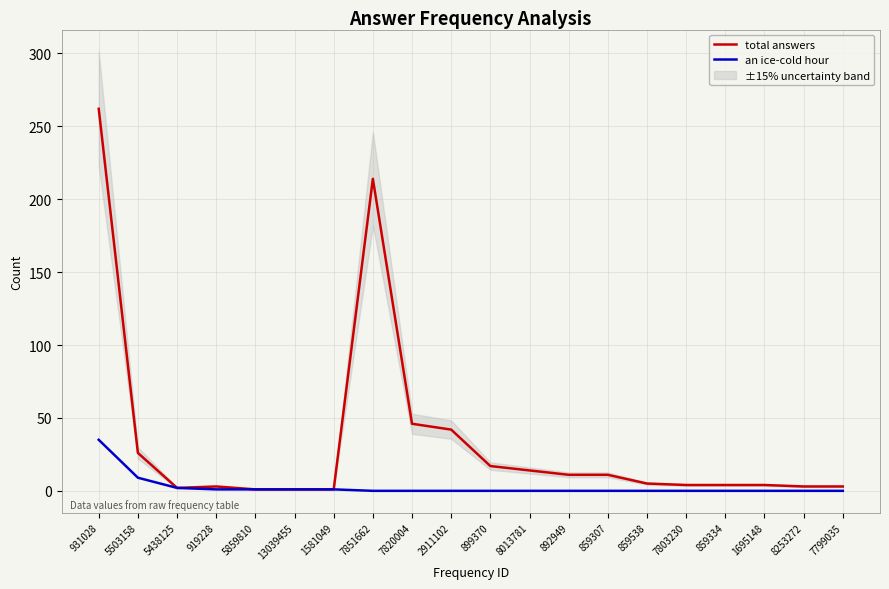

True or false: total answers and an ice-cold hour intersect in this chart.

False